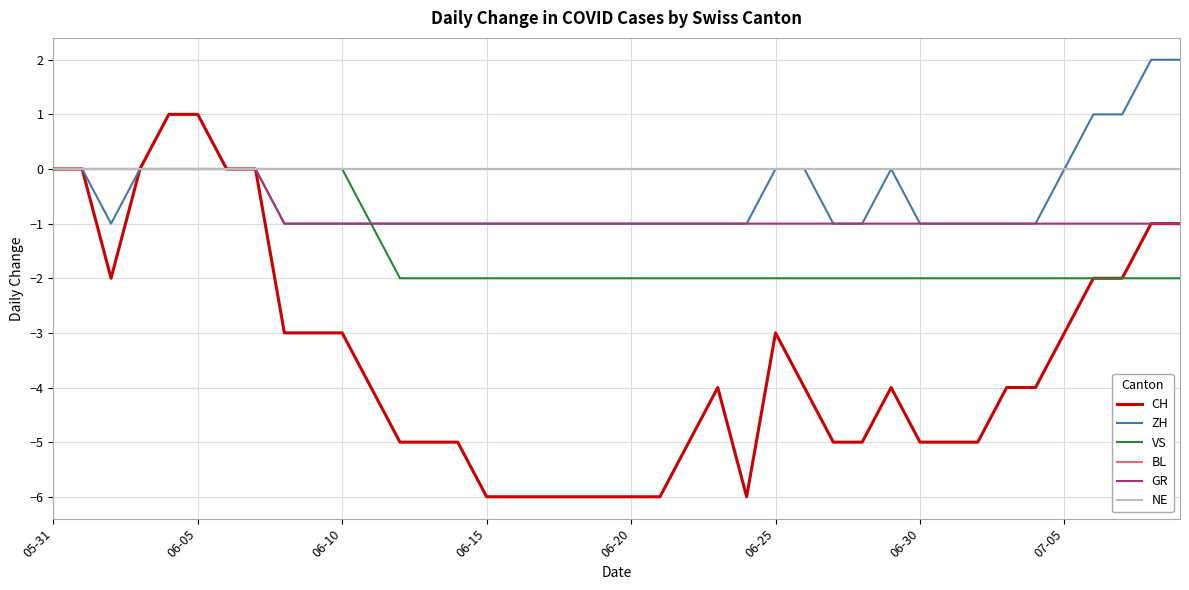

At which label is GR closest to 0?

05-31